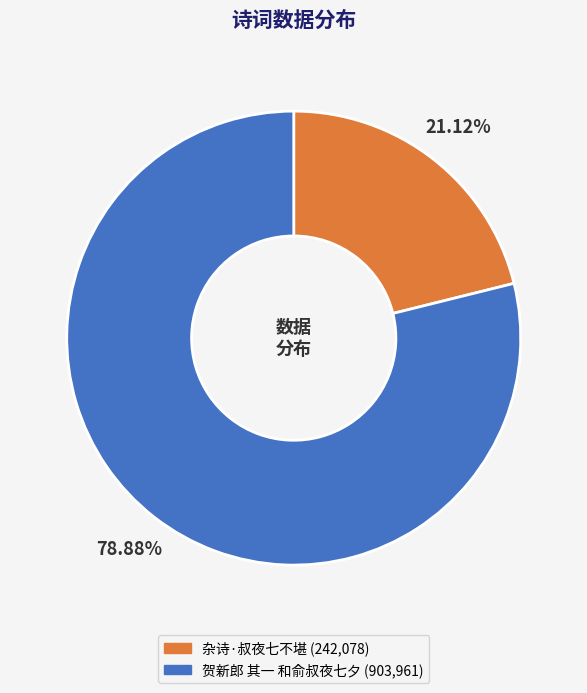

Between 贺新郎 其一 和俞叔夜七夕 and 杂诗·叔夜七不堪, which is larger?

贺新郎 其一 和俞叔夜七夕